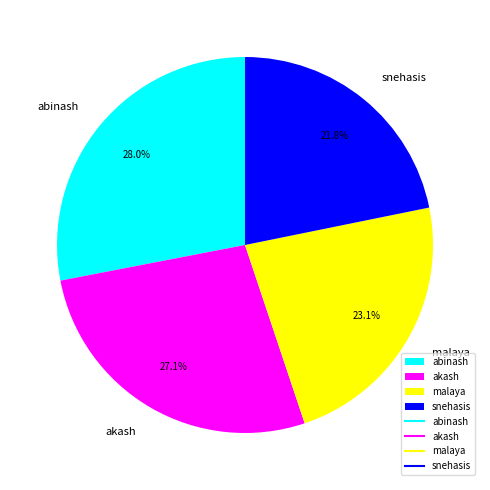

Does akash account for over 50% of the chart?

No